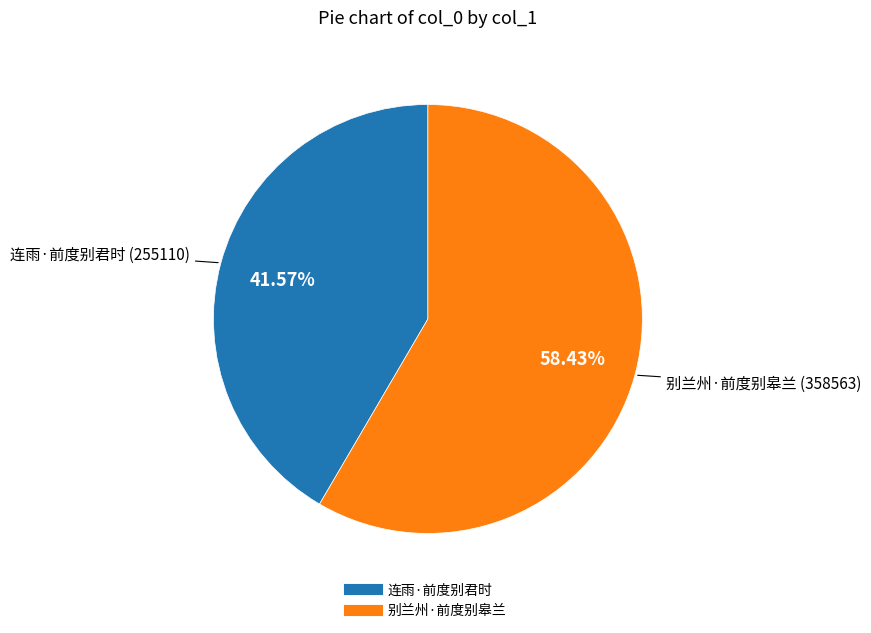

What is the total percentage of 连雨·前度别君时 and 别兰州·前度别皋兰?

100.0%